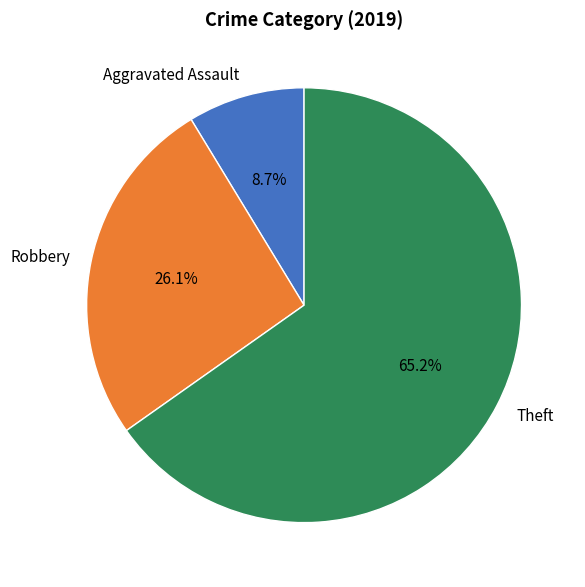

Is there a majority slice in this chart?

Yes